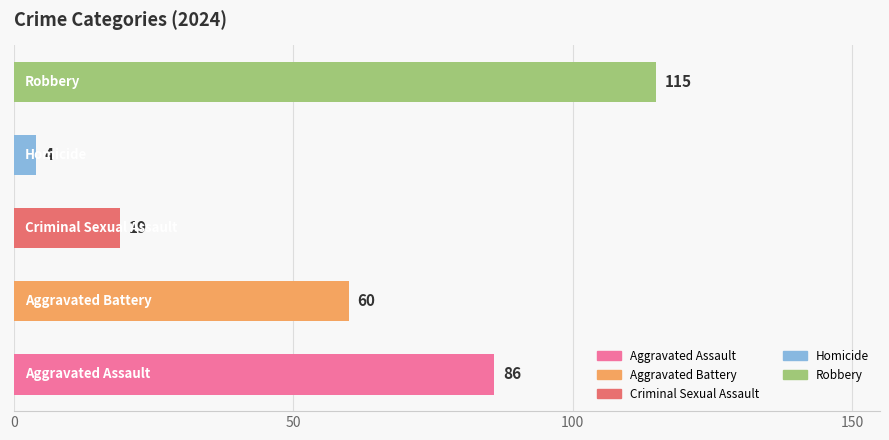

What is the difference between the maximum and second lowest values?

96